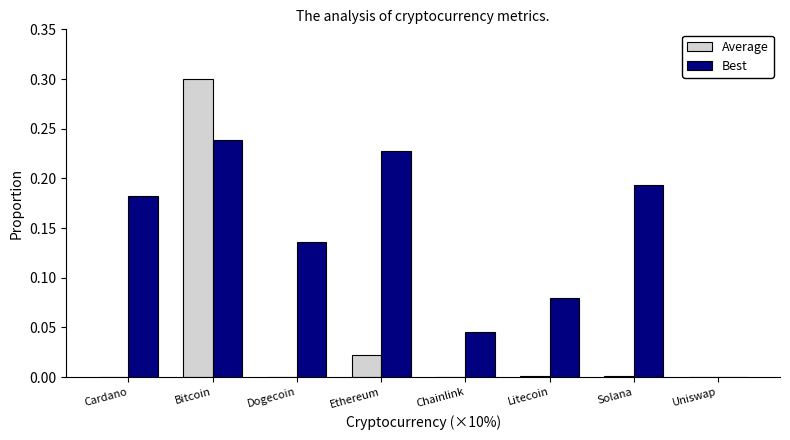

What is the sum of all Best values?

1.1